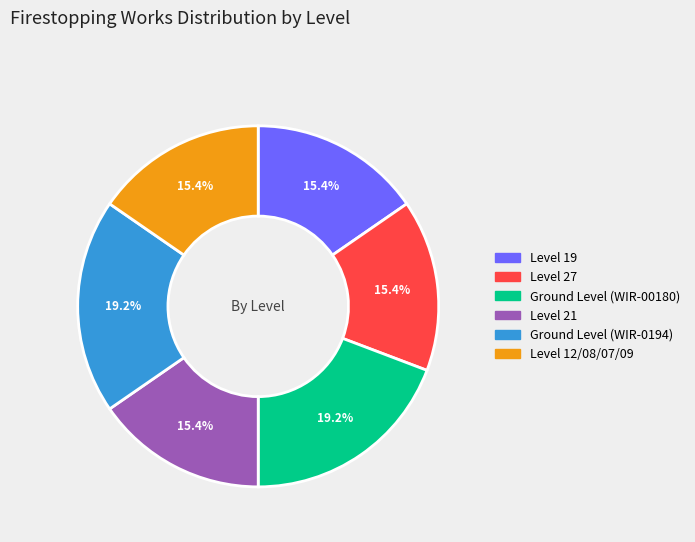

Combined, what portion of the pie is Level 19 and Ground Level (WIR-0194)?

34.6%